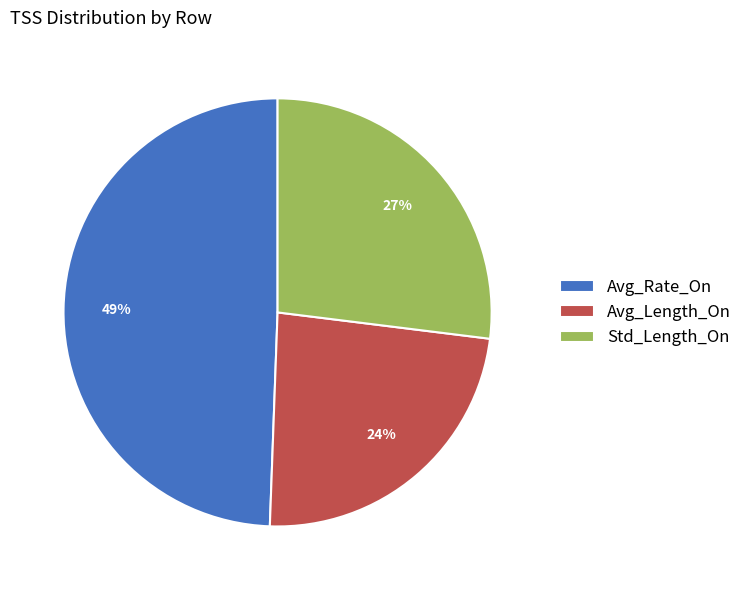

Does Avg_Rate_On account for over 50% of the chart?

No